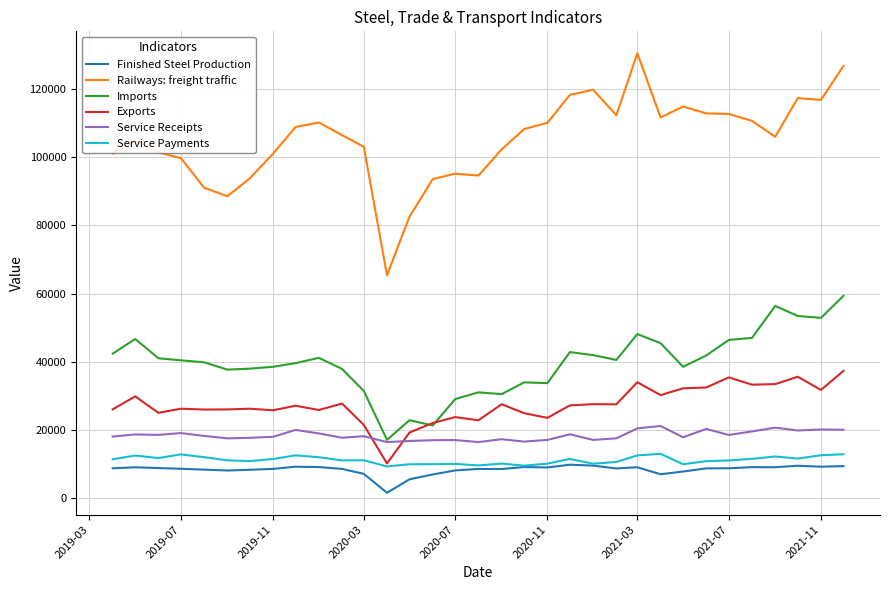

True or false: Imports and Railways: freight traffic cross at least once.

False